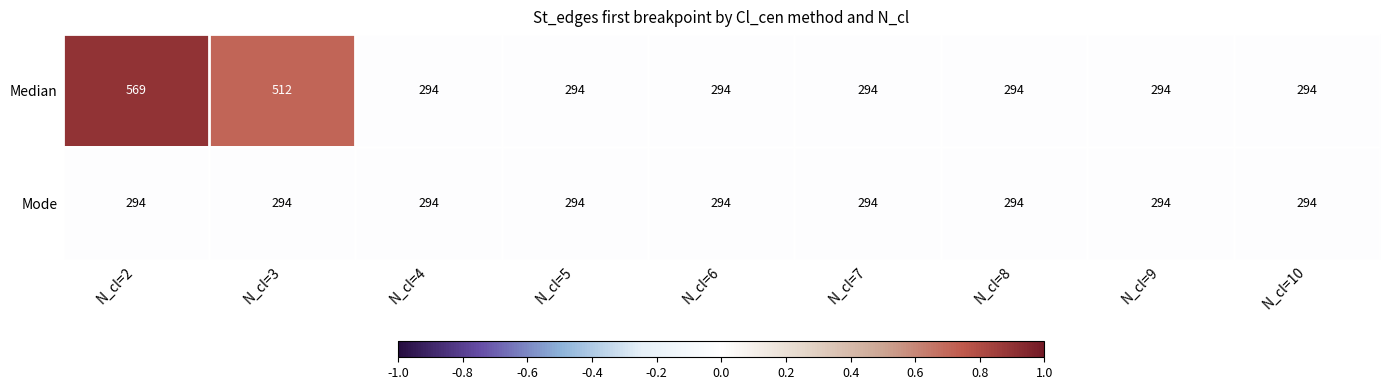

Reading right to left, transcribe all the data shown in this chart.

Median: 294	294	294	294	294	294	294	512	569
Mode: 294	294	294	294	294	294	294	294	294